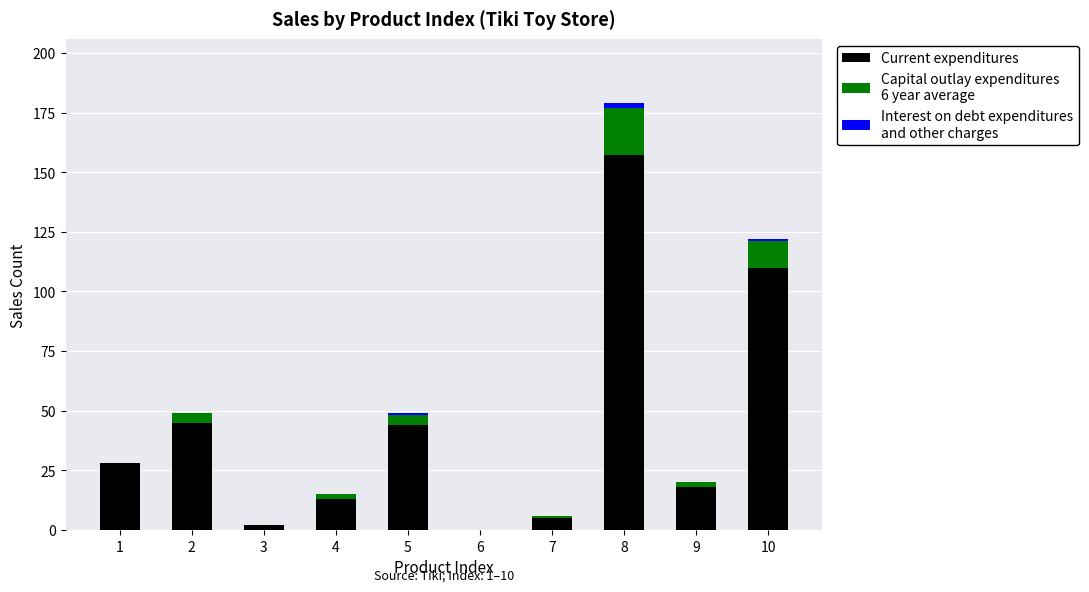

At which category is the sum across all series the highest?

8